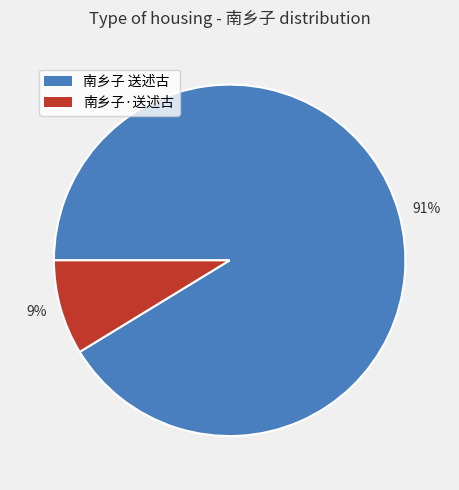

To the nearest percent, what is the average slice percentage?

50%